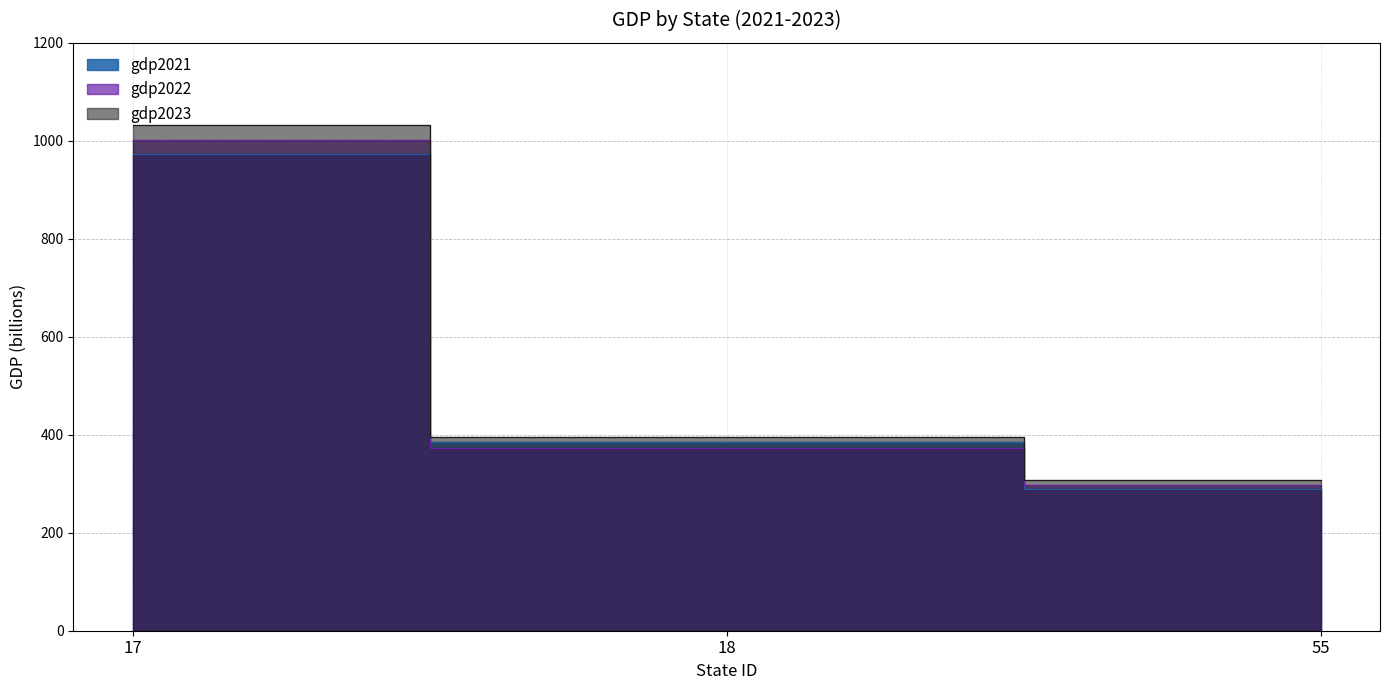

Count the gdp2022 values in the range 298 to 1002.

3